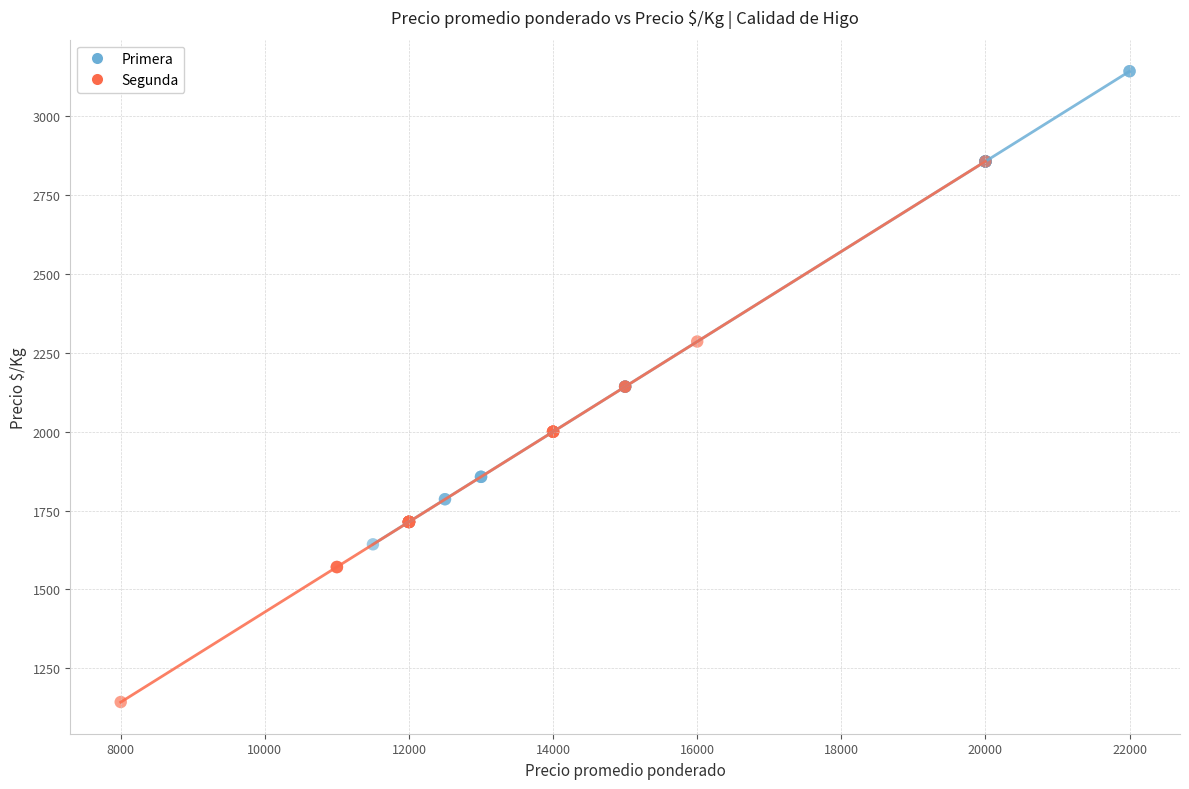

Which series has the largest Y range (max minus min)?

Segunda